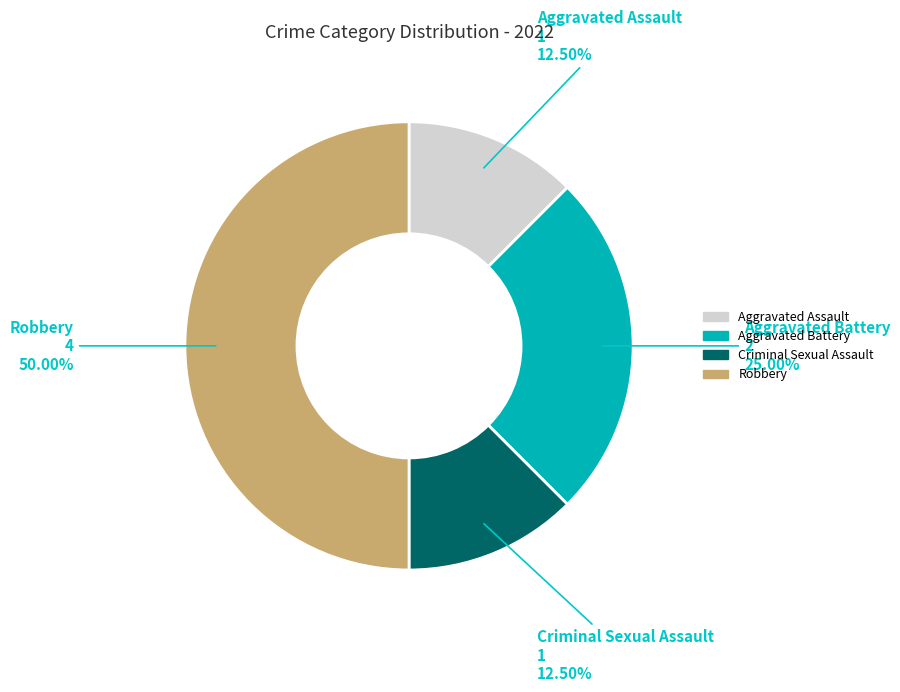

Approximately how many times larger is the value at Robbery compared to Criminal Sexual Assault?

4.0